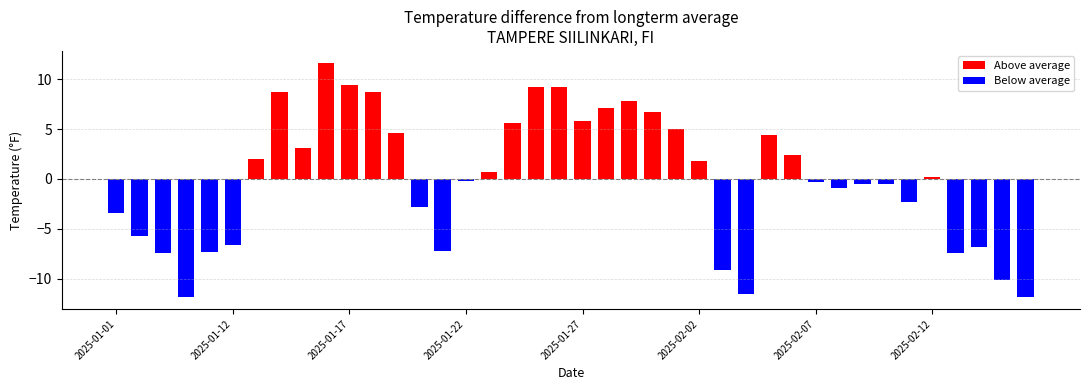

What position from the right is 2025-02-06?

11